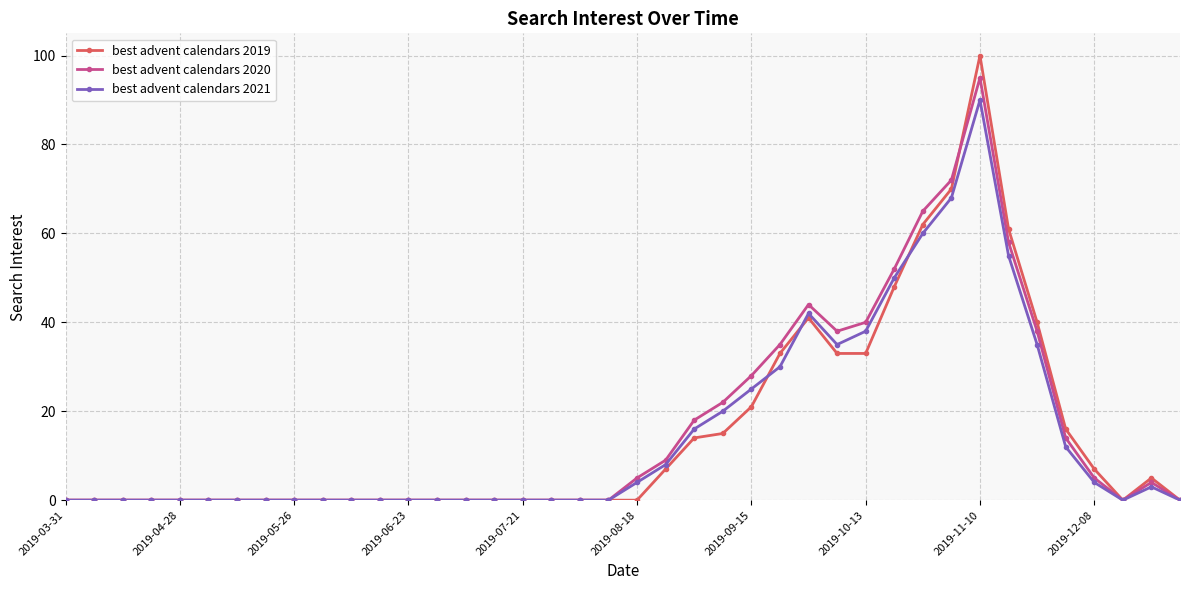

Which series has the widest spread of values?

best advent calendars 2019